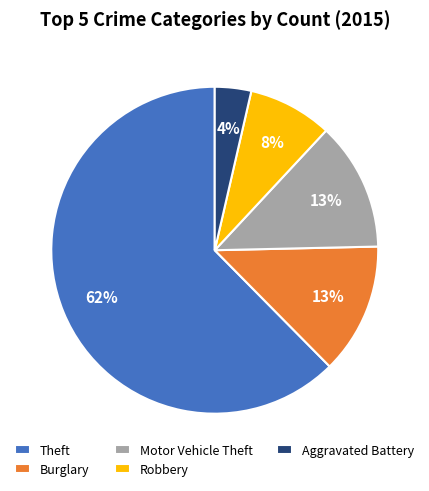

Combined, do Aggravated Battery and Motor Vehicle Theft account for over 50%?

No